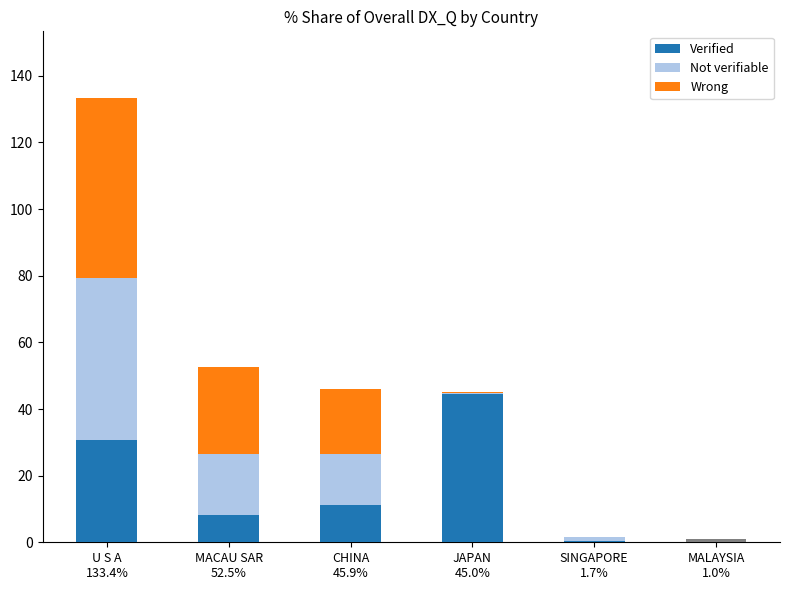

Between CHINA
45.9% and MALAYSIA
1.0%, which series saw the biggest shift?

Wrong